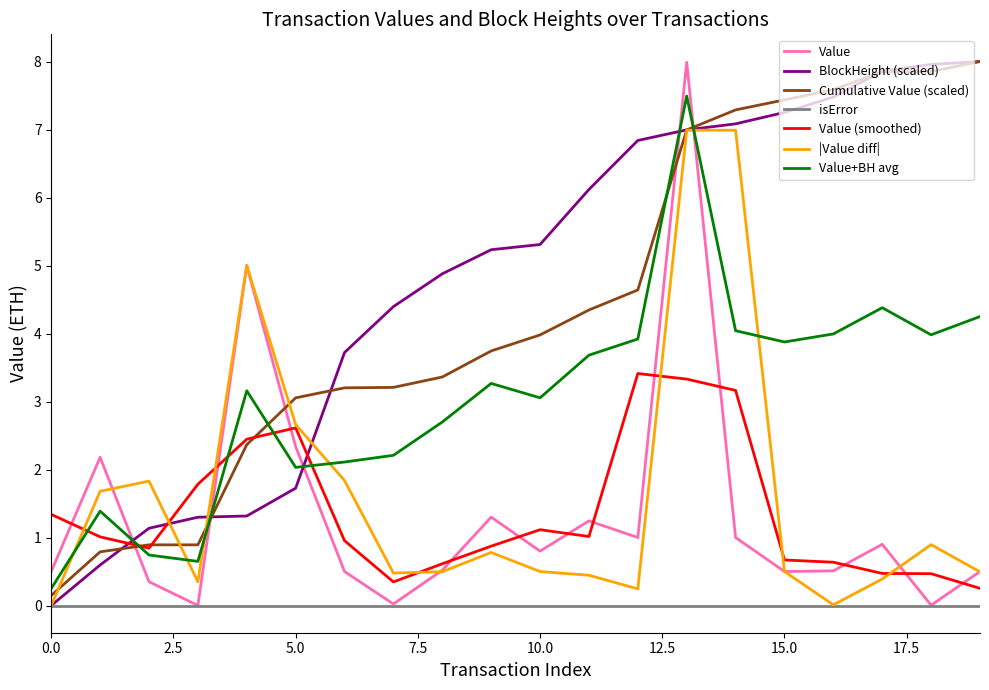

Which series has the largest total across all categories?

BlockHeight (scaled)